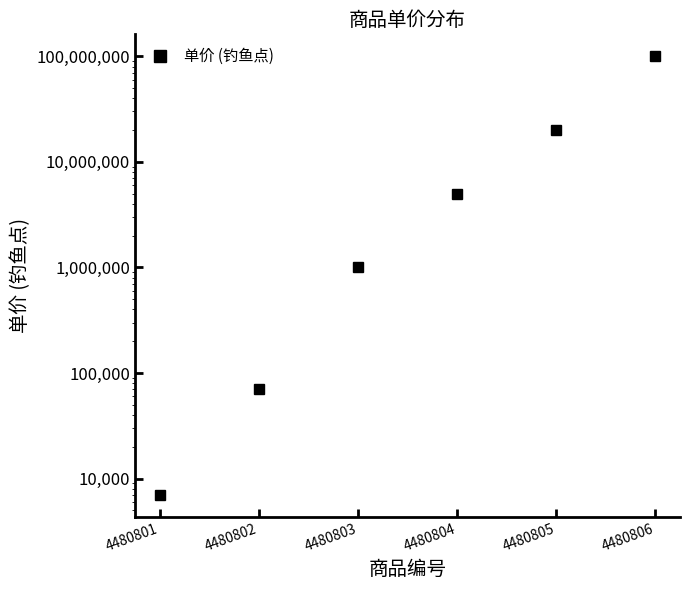

Rank the categories by value from lowest to highest.

4480801, 4480802, 4480803, 4480804, 4480805, 4480806